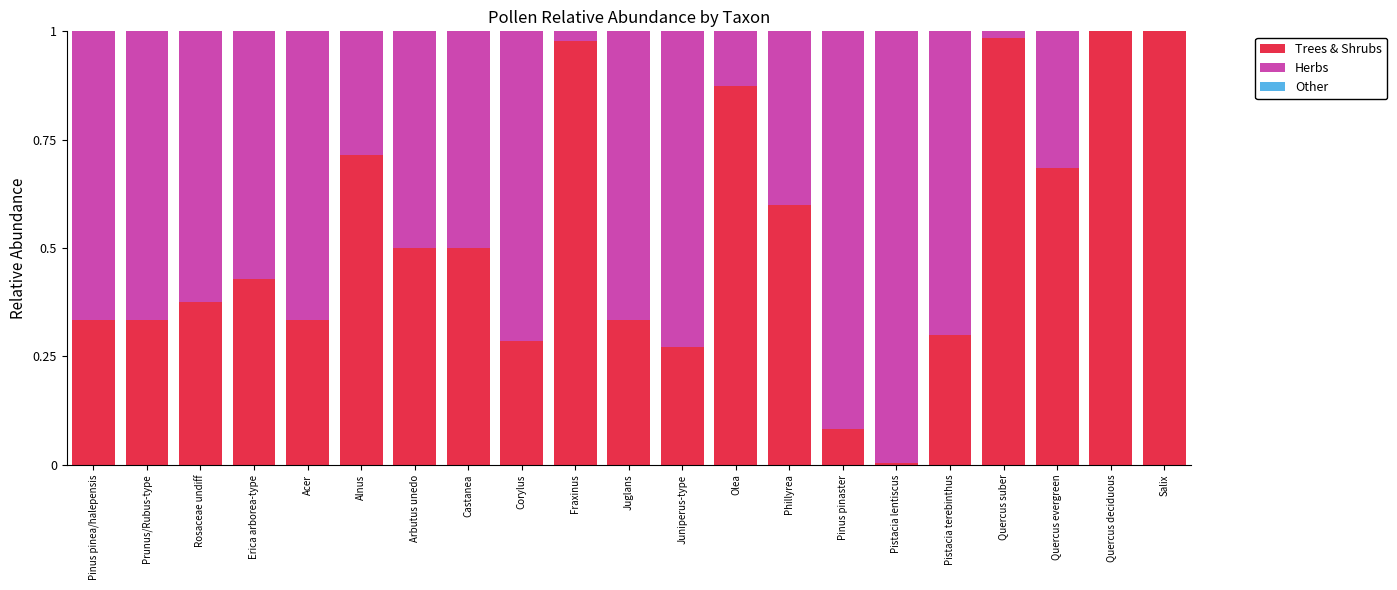

Is it true that Trees & Shrubs equals 0.3 at Corylus?

True